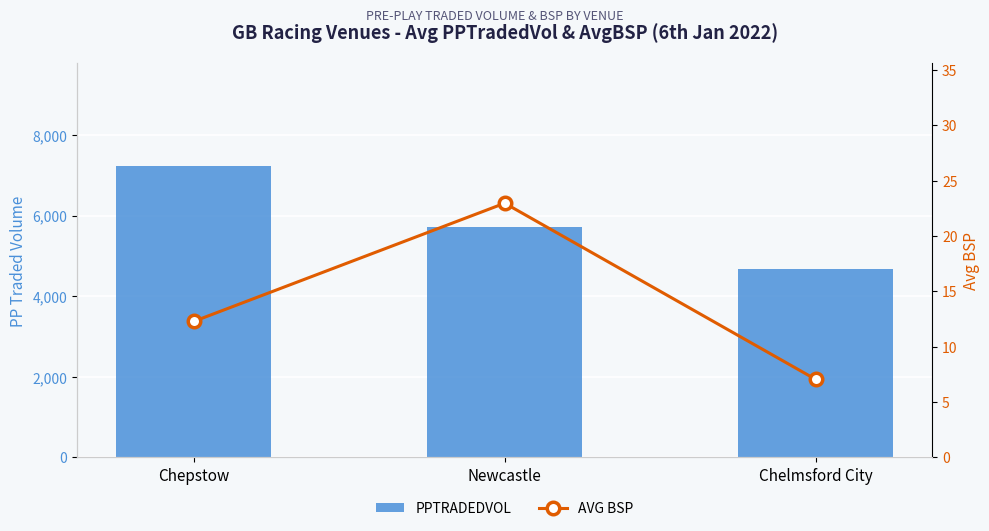

At which category does the chart reach its peak across all series?

Chepstow